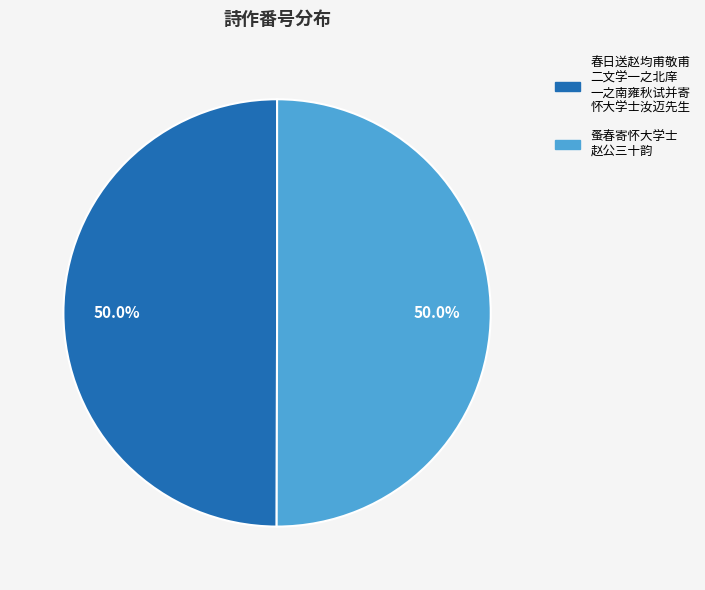

What is the total percentage of 蚤春寄怀大学士 赵公三十韵 and 春日送赵均甫敬甫 二文学一之北庠 一之南雍秋试并寄 怀大学士汝迈先生?

100.0%